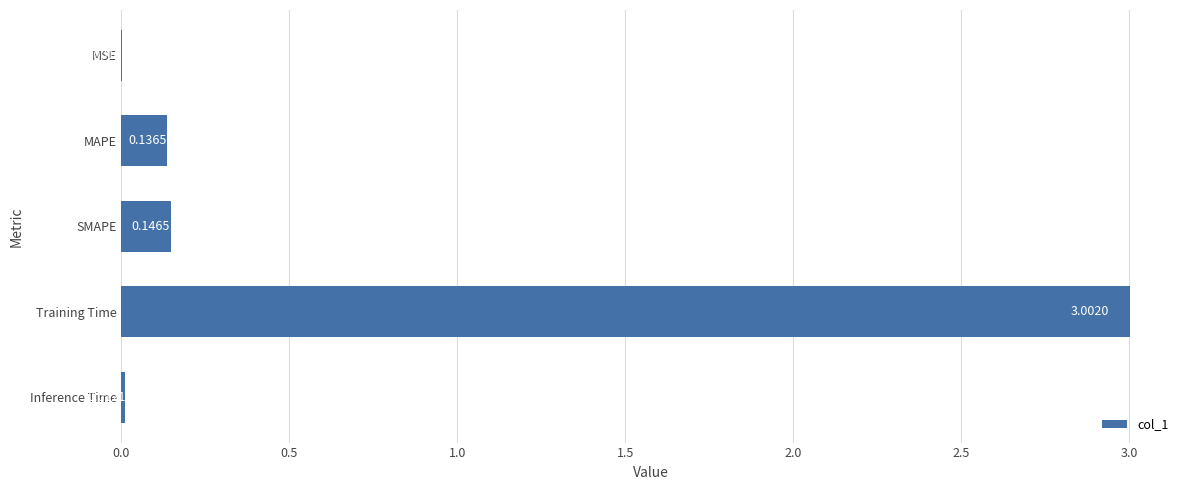

At which category does the chart reach its peak across all series?

Training Time